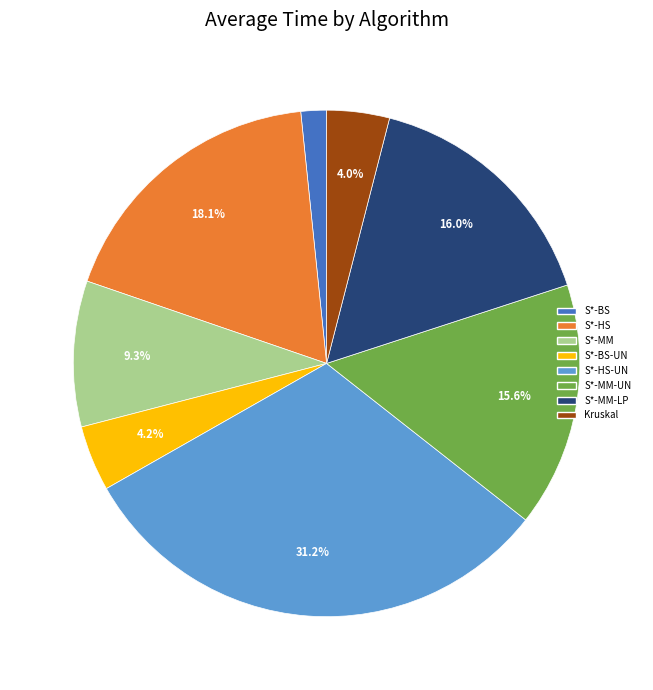

Does any single category account for the majority?

No